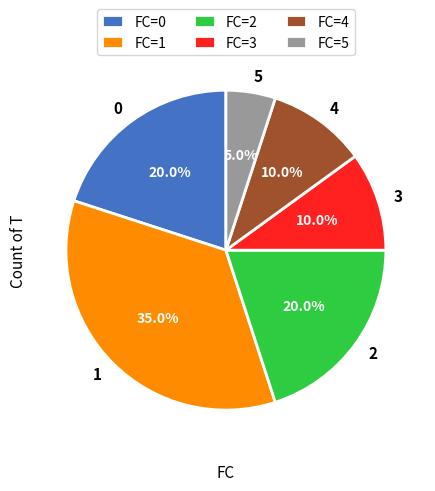

Count the number of slices in the pie.

6